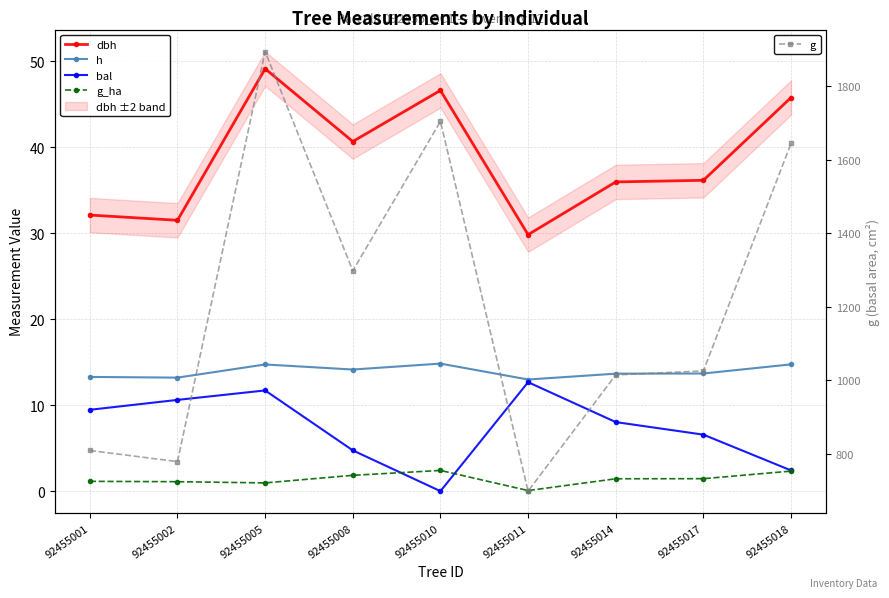

Where is h nearest to the value 13?

92455011